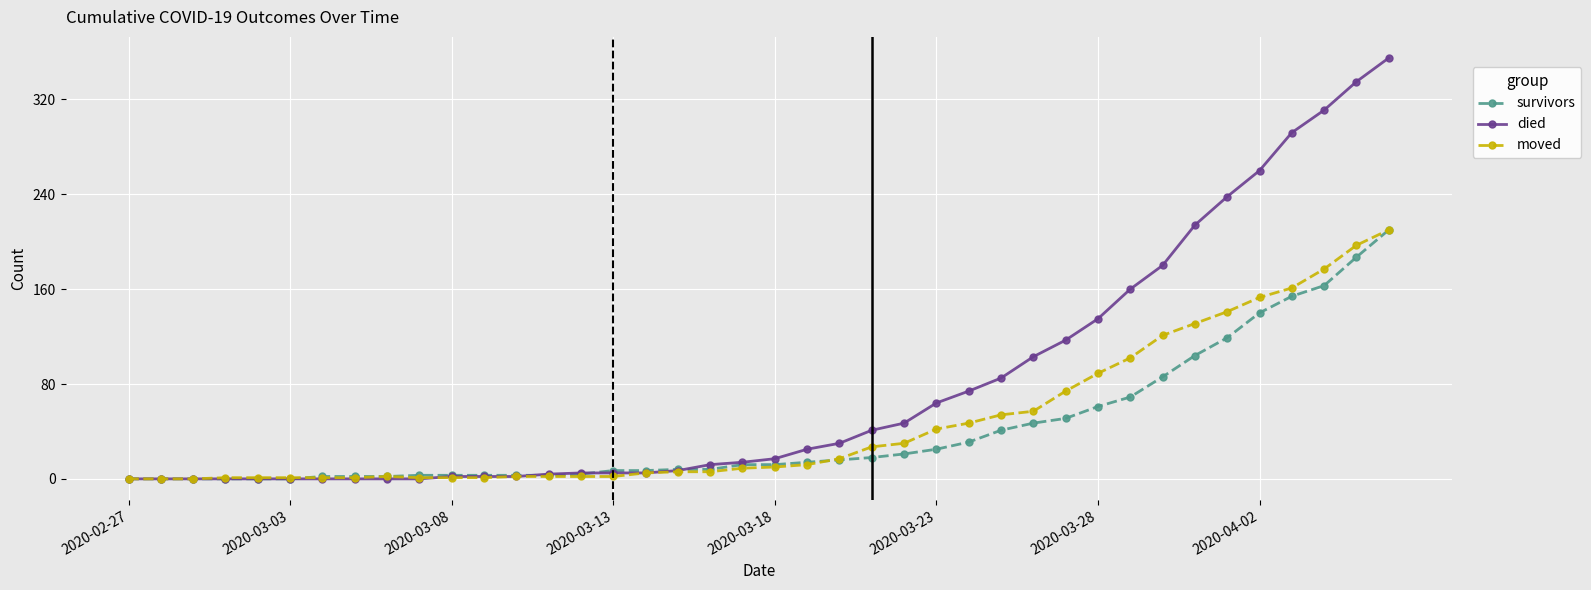

What is the highest value of the survivors series?

210